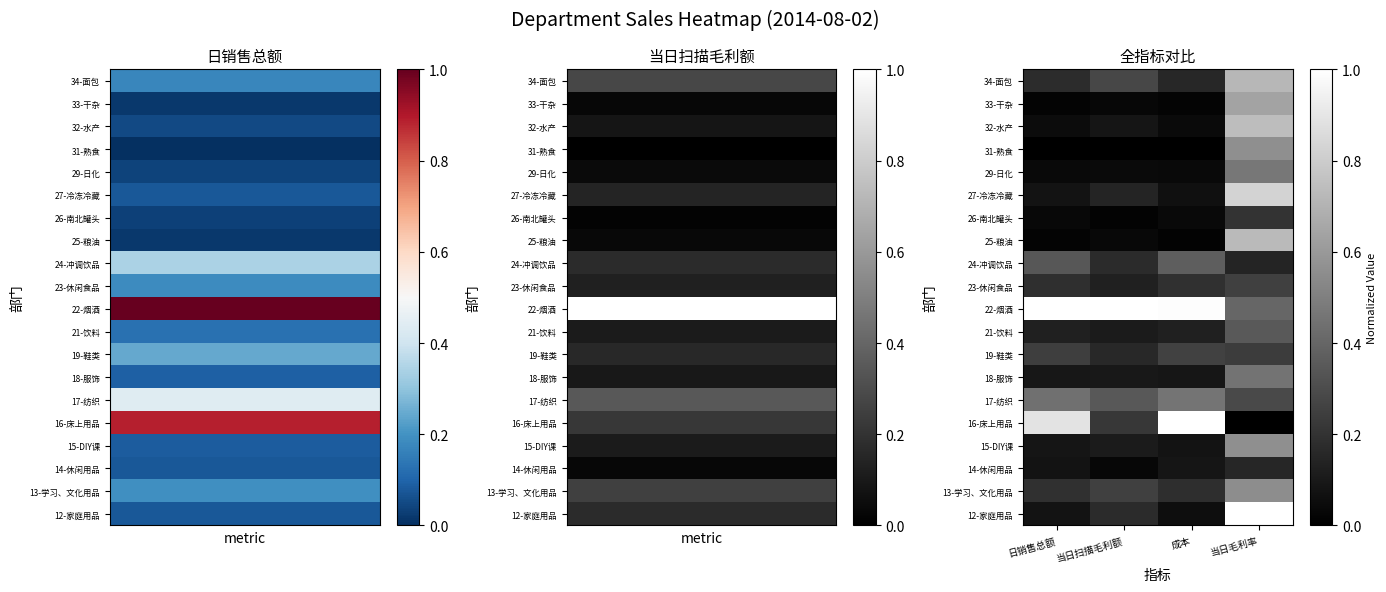

At which category is the sum across all series the highest?

当日毛利率